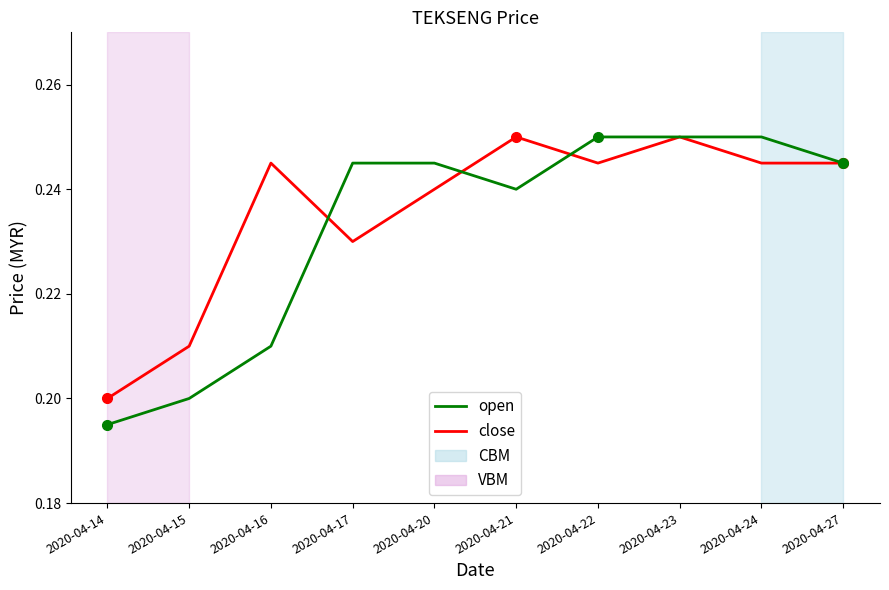

True or false: close has a value of 0.1 at 2020-04-21.

False